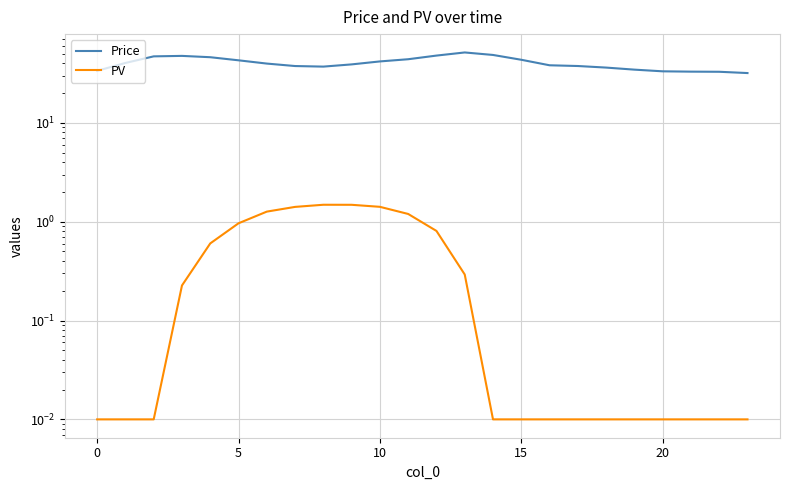

The value of Price at 16 is 38.3. True or false?

True